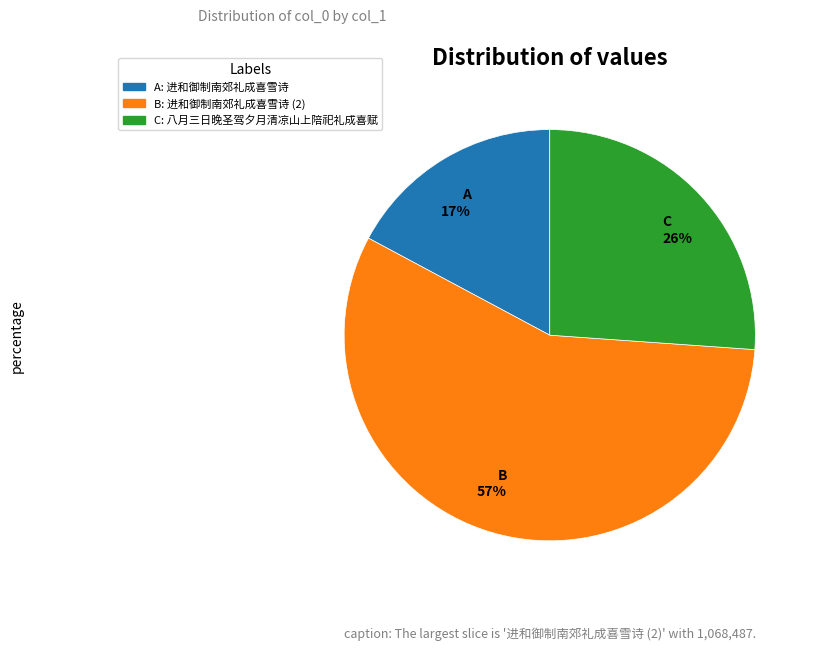

Is there any slice that represents more than half of the pie?

Yes